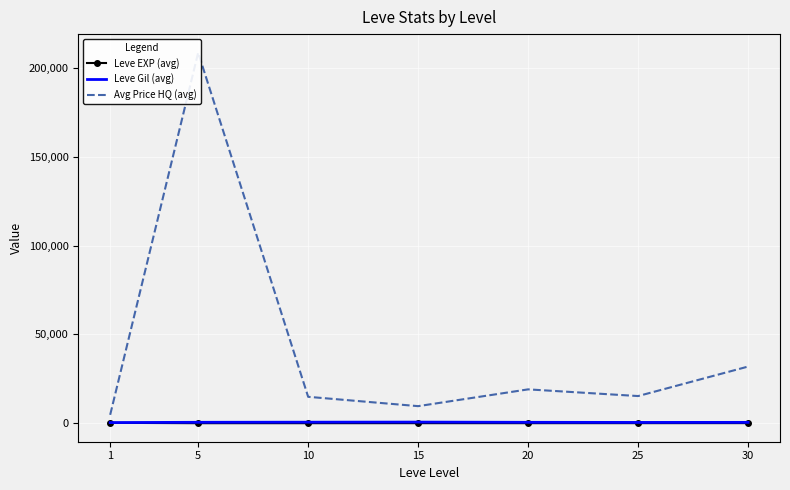

True or false: Leve EXP (avg) and Avg Price HQ (avg) cross at least once.

False